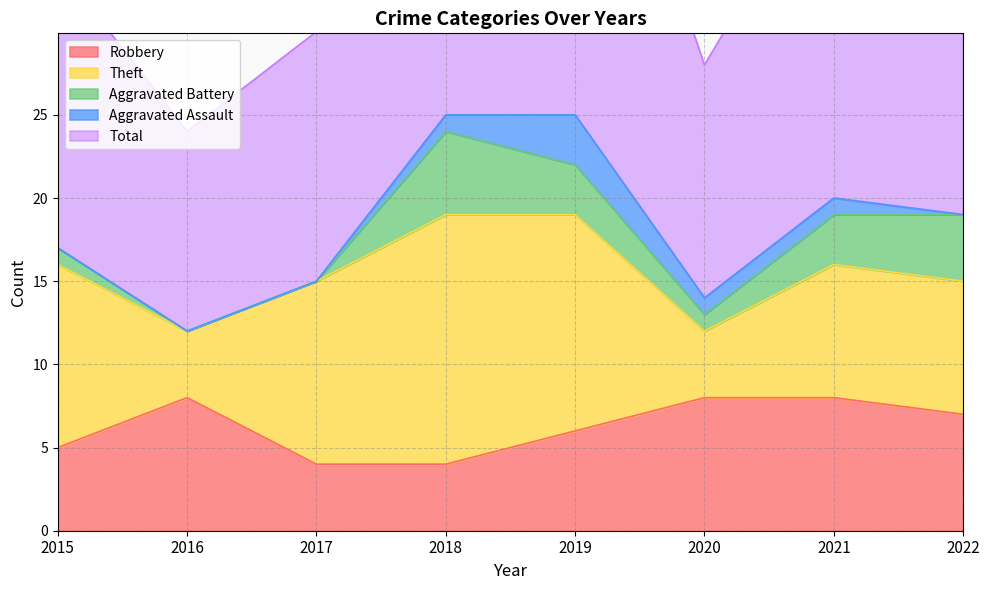

Reading left to right, transcribe all the data shown in this chart.

Robbery: 5	8	4	4	6	8	8	7
Theft: 11	4	11	15	13	4	8	8
Aggravated Battery: 1	0	0	5	3	1	3	4
Aggravated Assault: 0	0	0	1	3	1	1	0
Total: 17	12	15	25	26	14	21	20